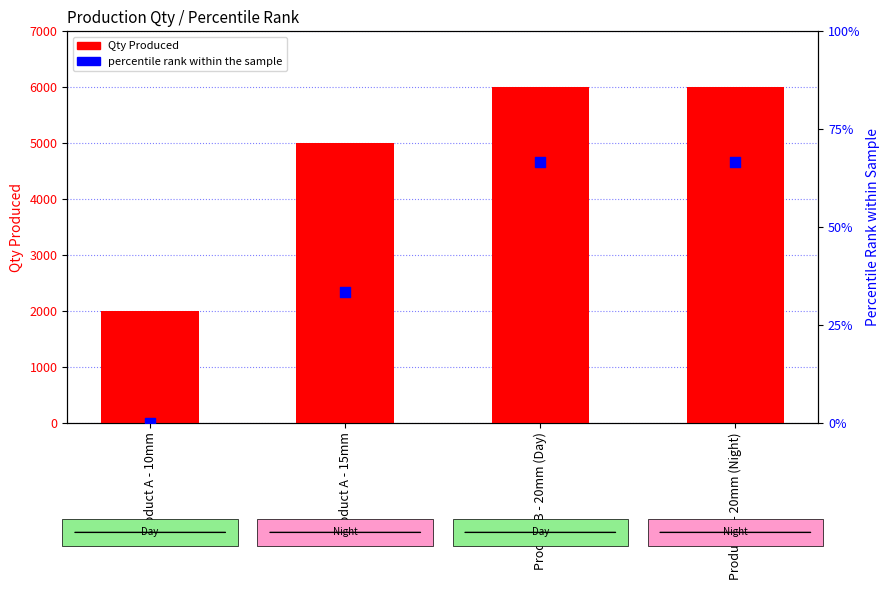

What are all the series names shown in the legend?

Qty Produced, percentile rank within the sample